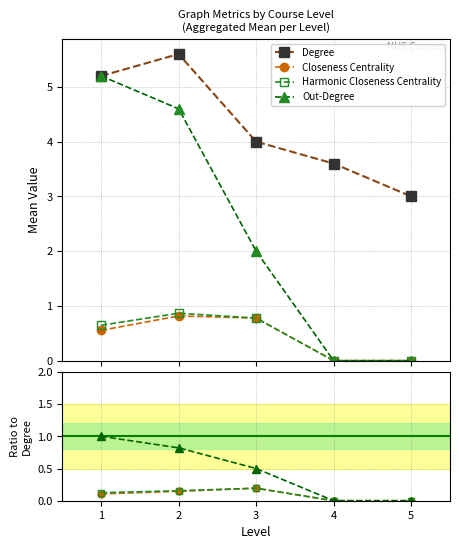

Does the chart have visible grid lines?

Yes